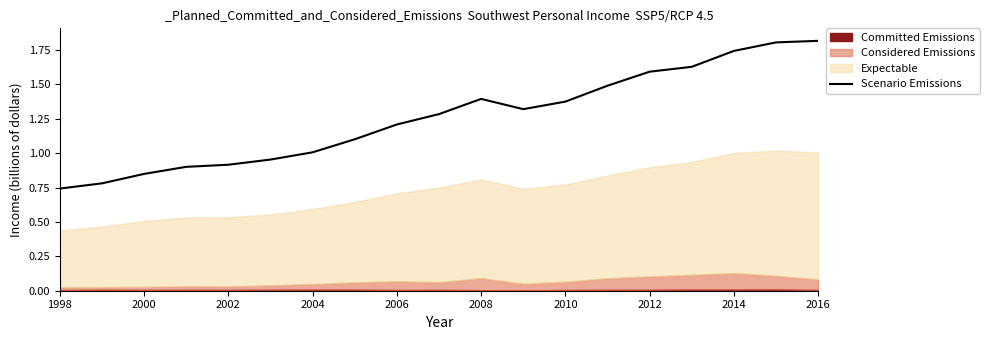

What is the maximum value for Scenario Emissions?

1.8